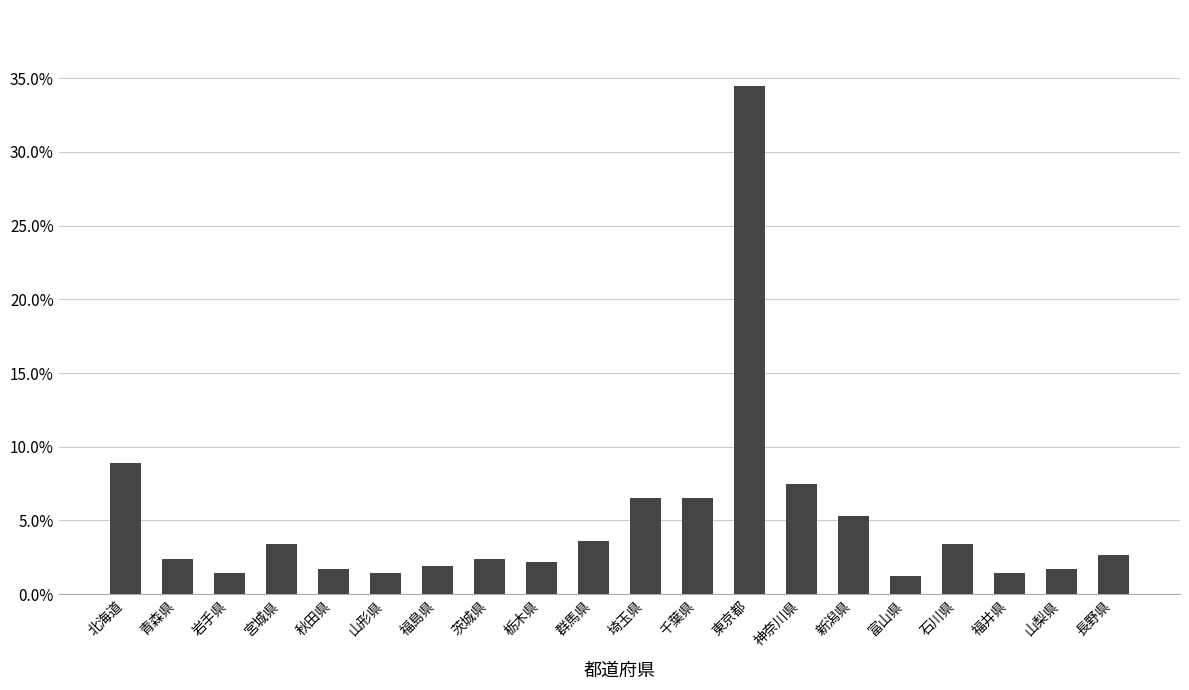

Reading right to left, what are all the values shown in this chart?

長野県=0.0	山梨県=0.0	福井県=0.0	石川県=0.0	富山県=0.0	新潟県=0.1	神奈川県=0.1	東京都=0.3	千葉県=0.1	埼玉県=0.1	群馬県=0.0	栃木県=0.0	茨城県=0.0	福島県=0.0	山形県=0.0	秋田県=0.0	宮城県=0.0	岩手県=0.0	青森県=0.0	北海道=0.1